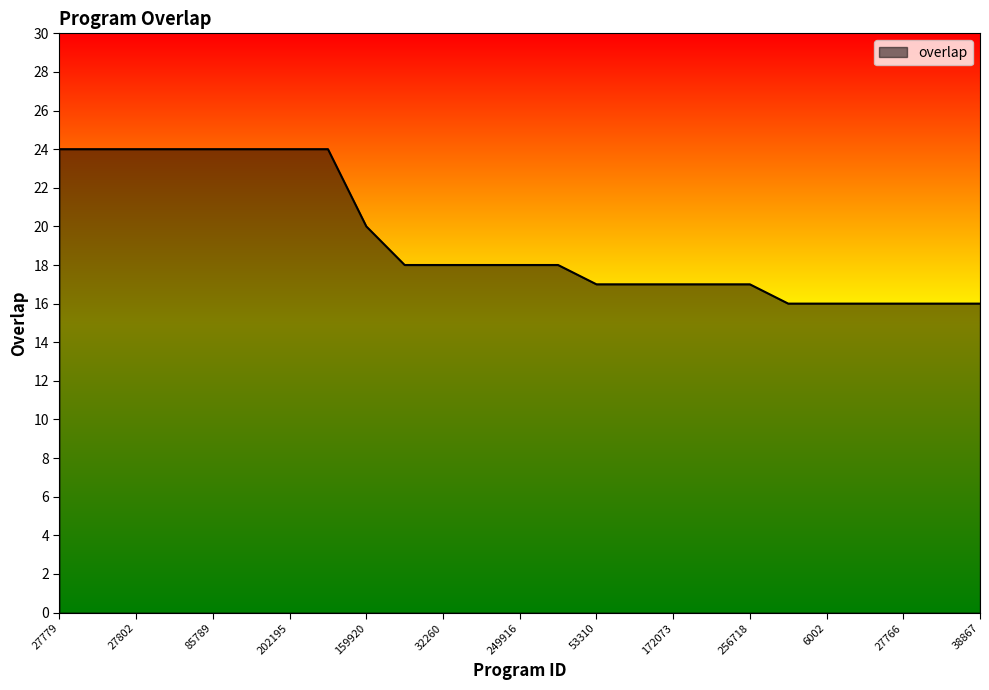

What is the maximum value shown in the chart?

24